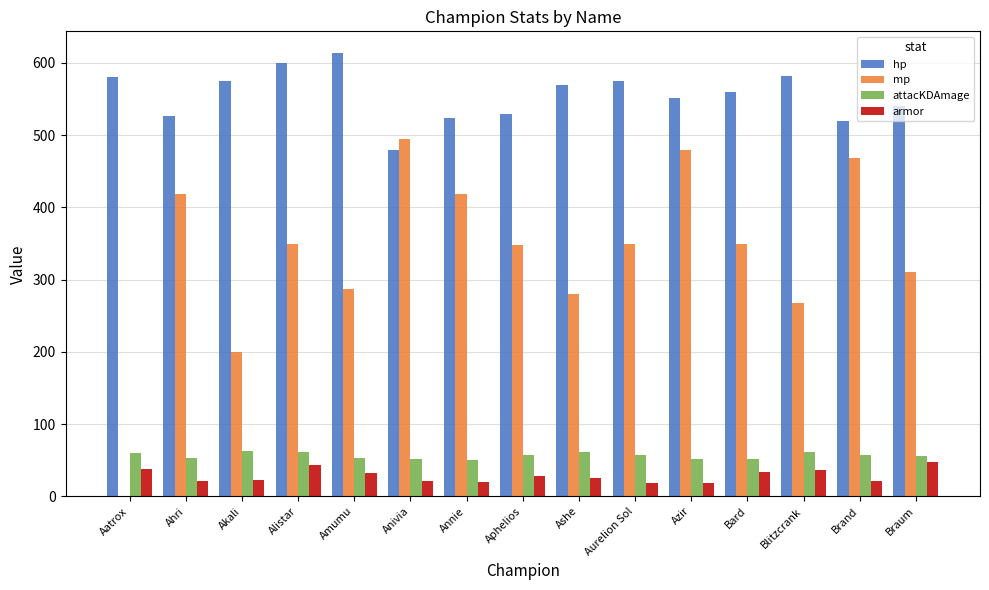

What is the sum of the armor values at Blitzcrank and Anivia?

58.2